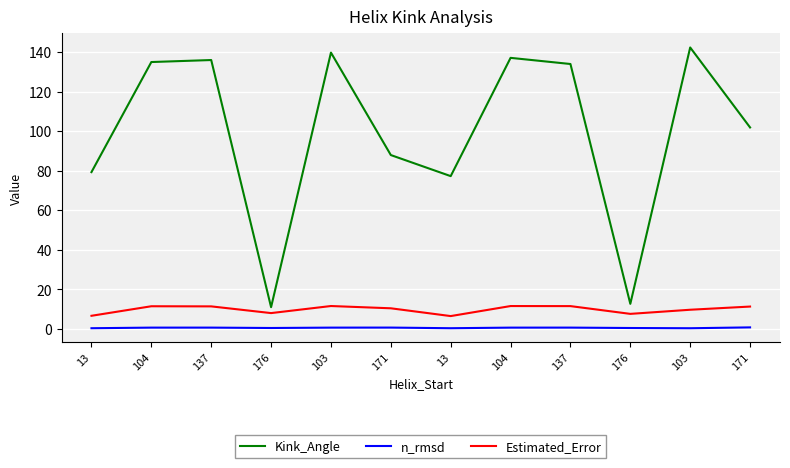

Reading left to right, list all the values displayed in this chart.

Kink_Angle: 13=79.3	104=135.1	137=136.1	176=11.0	103=139.8	171=88.0	13=77.3	104=137.2	137=134.1	176=12.7	103=142.4	171=102.0
n_rmsd: 13=0.3	104=0.6	137=0.6	176=0.4	103=0.6	171=0.6	13=0.3	104=0.6	137=0.6	176=0.4	103=0.3	171=0.7
Estimated_Error: 13=6.6	104=11.4	137=11.4	176=8.0	103=11.6	171=10.4	13=6.5	104=11.5	137=11.5	176=7.6	103=9.7	171=11.3